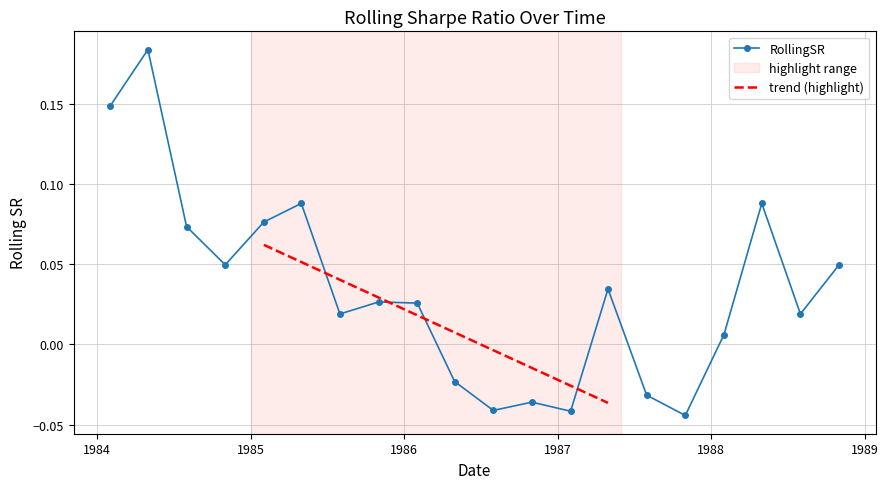

List the labels in order of value, largest first.

1984-05-01, 1984-02-01, 1985-05-01, 1988-05-01, 1985-02-01, 1984-08-01, 1984-11-01, 1988-11-01, 1987-05-01, 1985-11-01, 1986-02-01, 1985-08-01, 1988-08-01, 1988-02-01, 1986-05-01, 1987-08-01, 1986-11-01, 1986-08-01, 1987-02-01, 1987-11-01